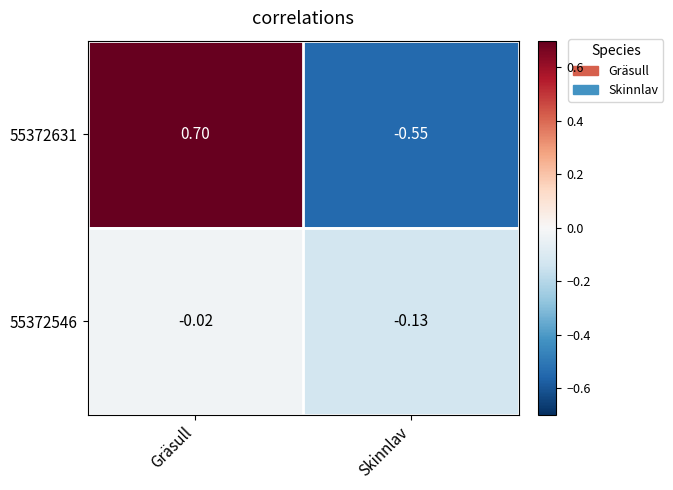

Where is 55372546 nearest to the value 0?

Gräsull